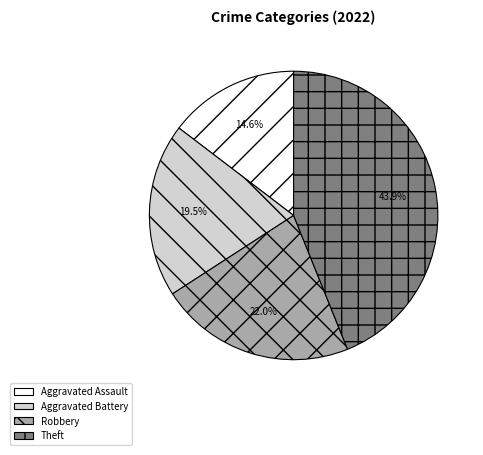

Rank the categories by value from highest to lowest.

Theft, Robbery, Aggravated Battery, Aggravated Assault